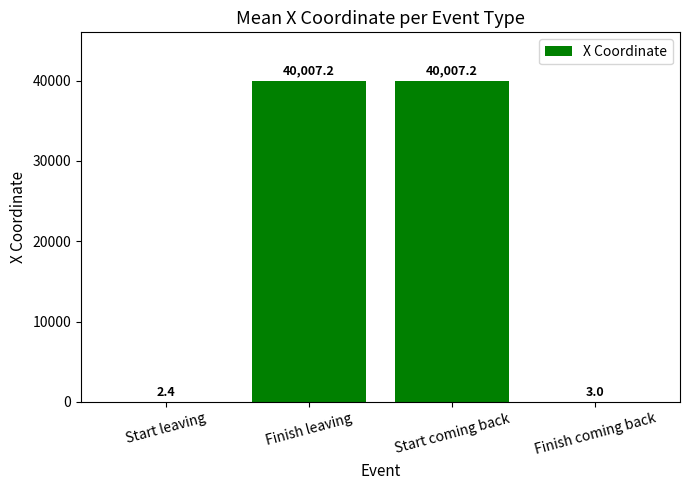

What value does the data have at Finish leaving?

40007.2